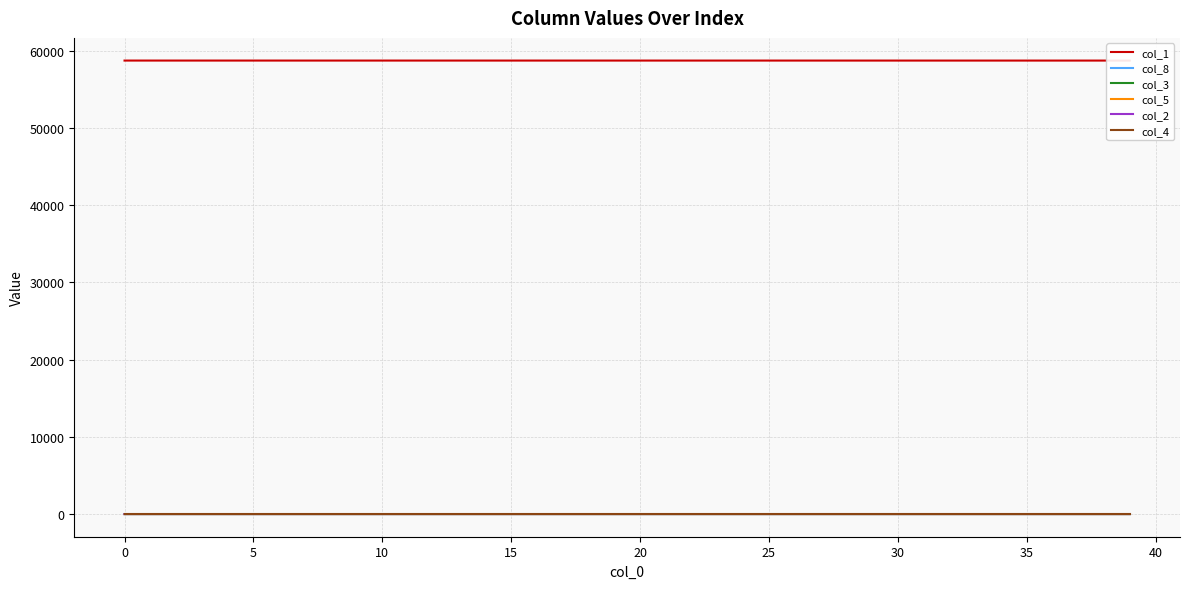

What is the difference between the maximum and minimum values in the col_1 series?

1.8